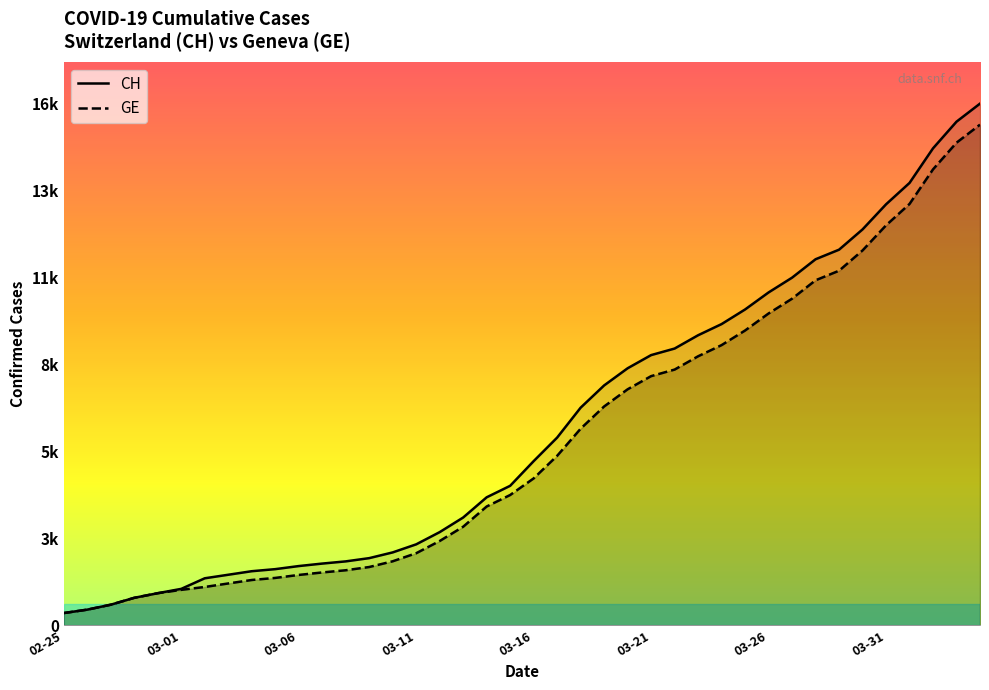

How many lines are shown in the chart?

2